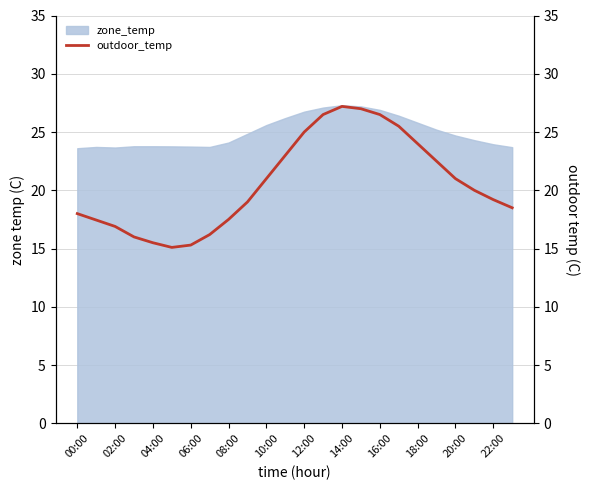

Is it true that the value at 00:00 is 18.0?

True